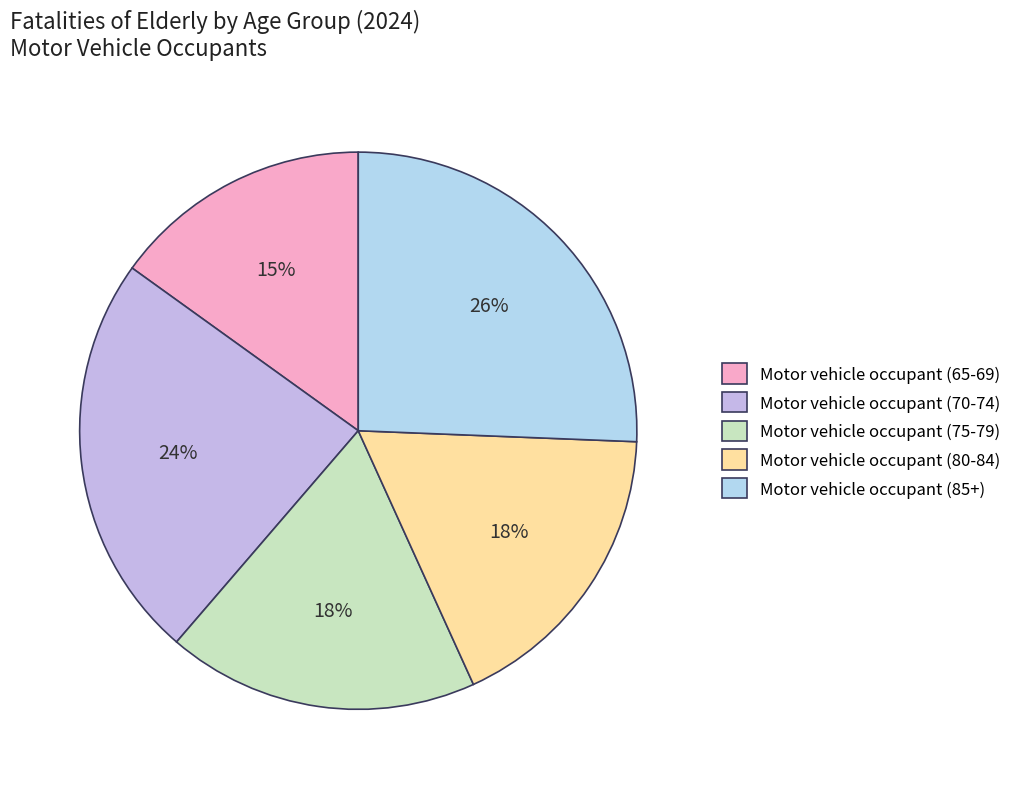

Is there a majority slice in this chart?

No